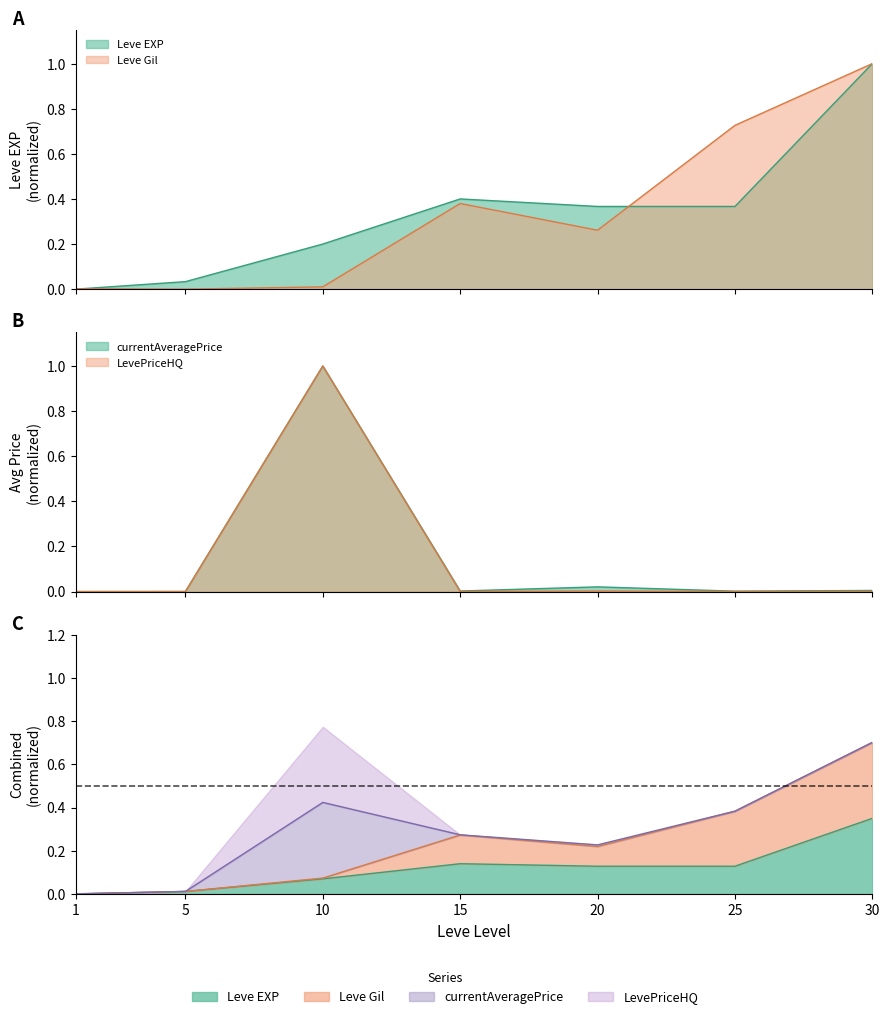

The LevePriceHQ series shows 0.0 at 15. True or false?

True